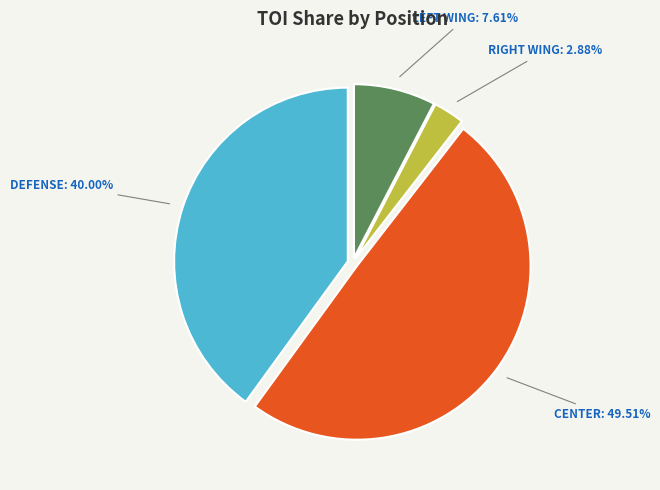

Does any single category account for the majority?

No